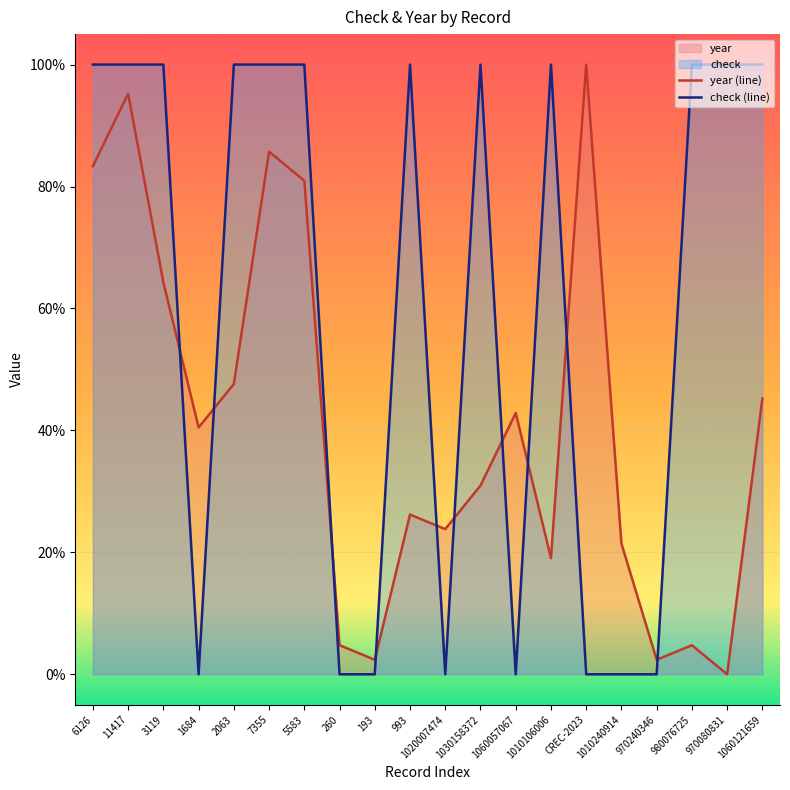

True or false: year (line) and check (line) cross at least once.

True